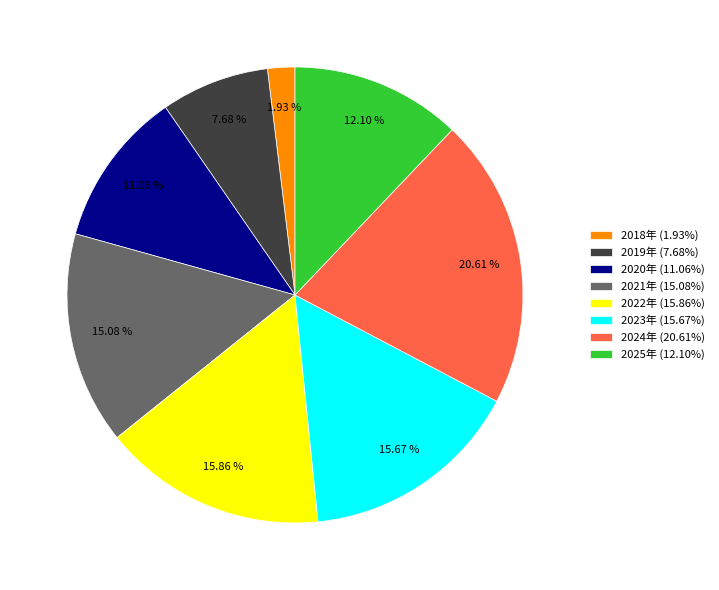

To the nearest percent, what percentage of the pie is 2020年?

11%